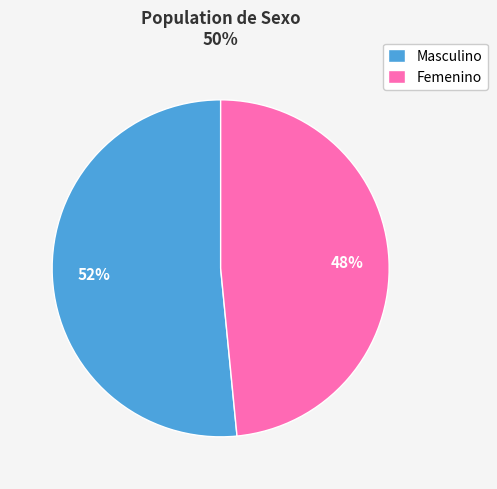

To the nearest percent, what percentage of the pie is Femenino?

48%